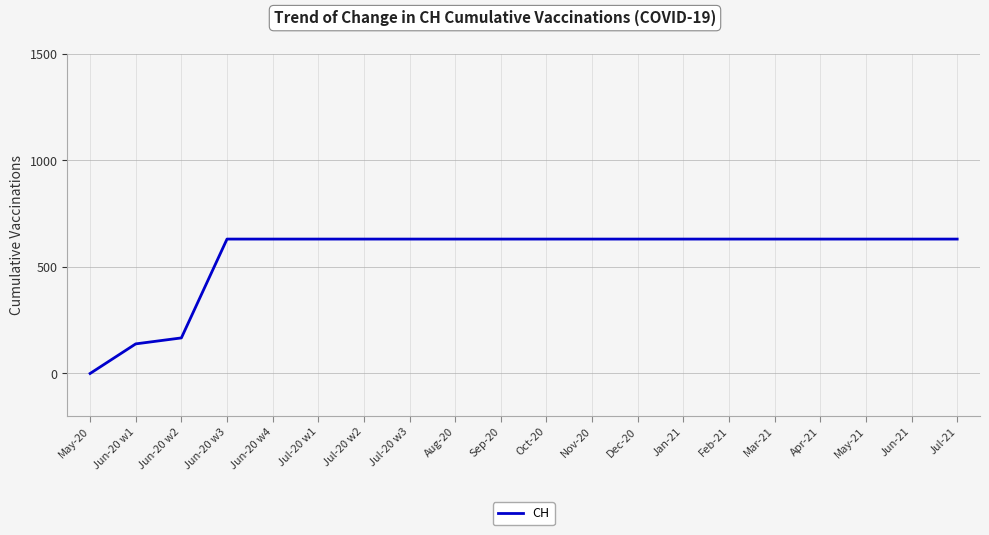

Is it true that the value at Mar-21 is 631?

True